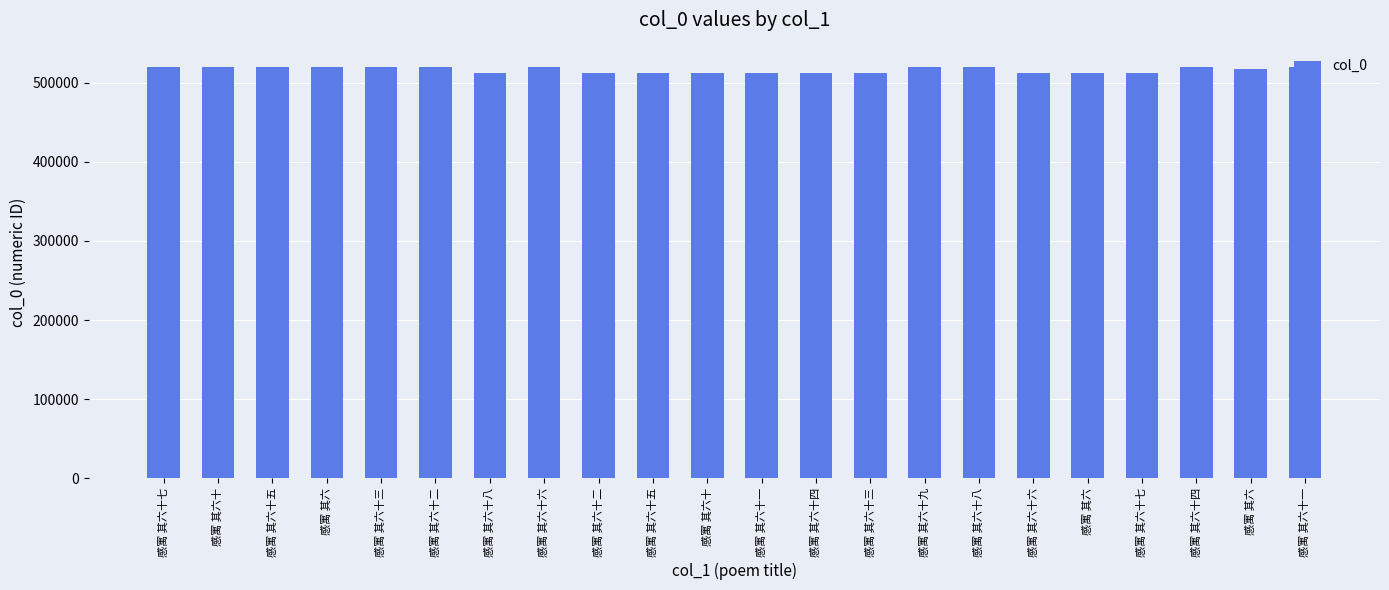

What is the difference between the values at 感寓 其六十四 and 感寓 其六十六?

2